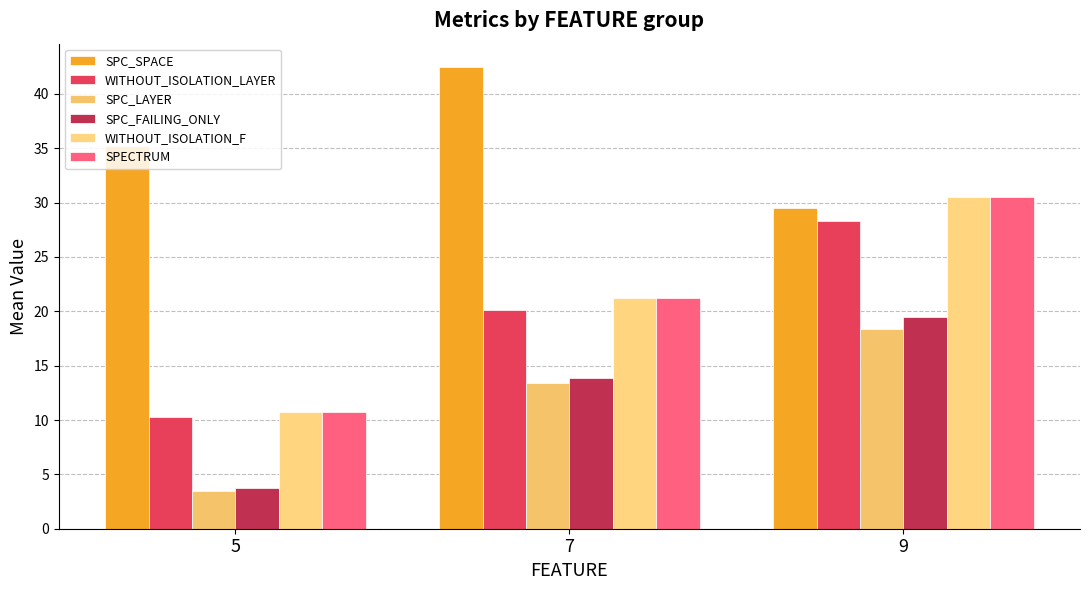

At 7, list the series in order from smallest to largest.

SPC_LAYER, SPC_FAILING_ONLY, WITHOUT_ISOLATION_LAYER, WITHOUT_ISOLATION_F, SPECTRUM, SPC_SPACE